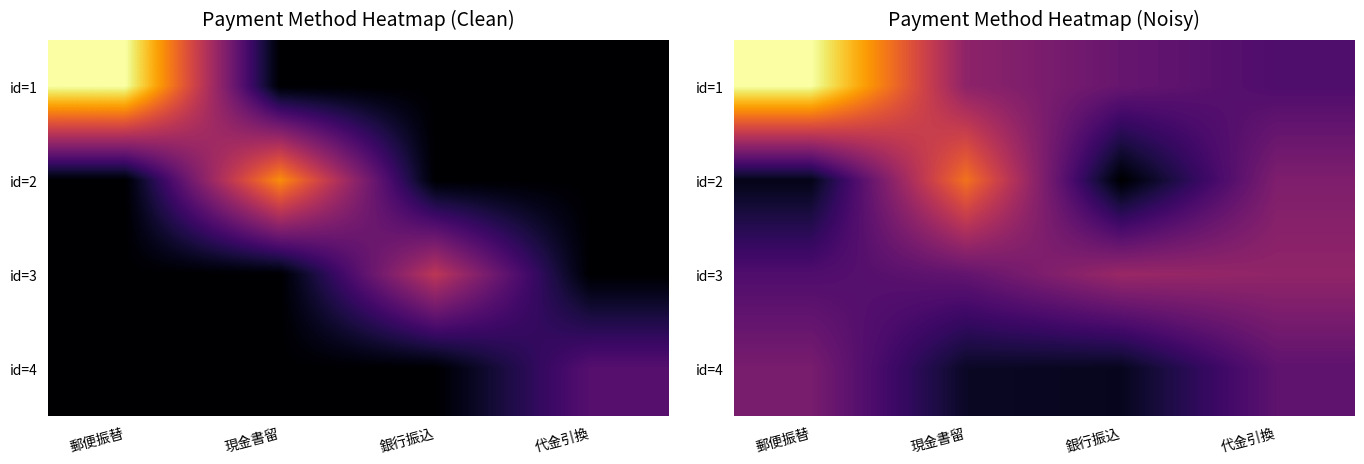

List the series in order of their overall mean, highest first.

id=1, id=3, id=2, id=4